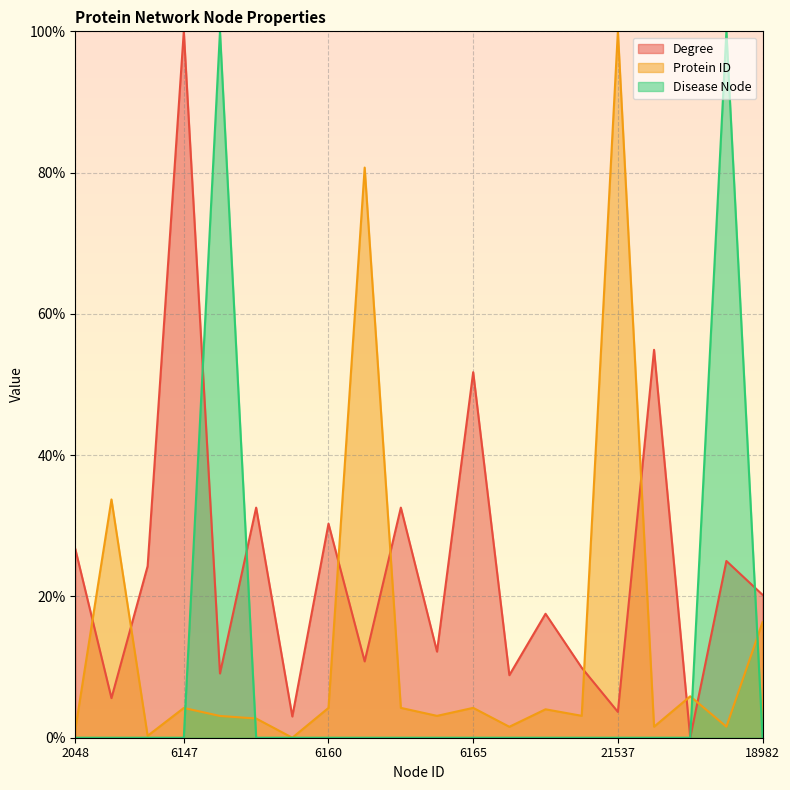

How many times do Protein ID and Disease Node cross each other?

4